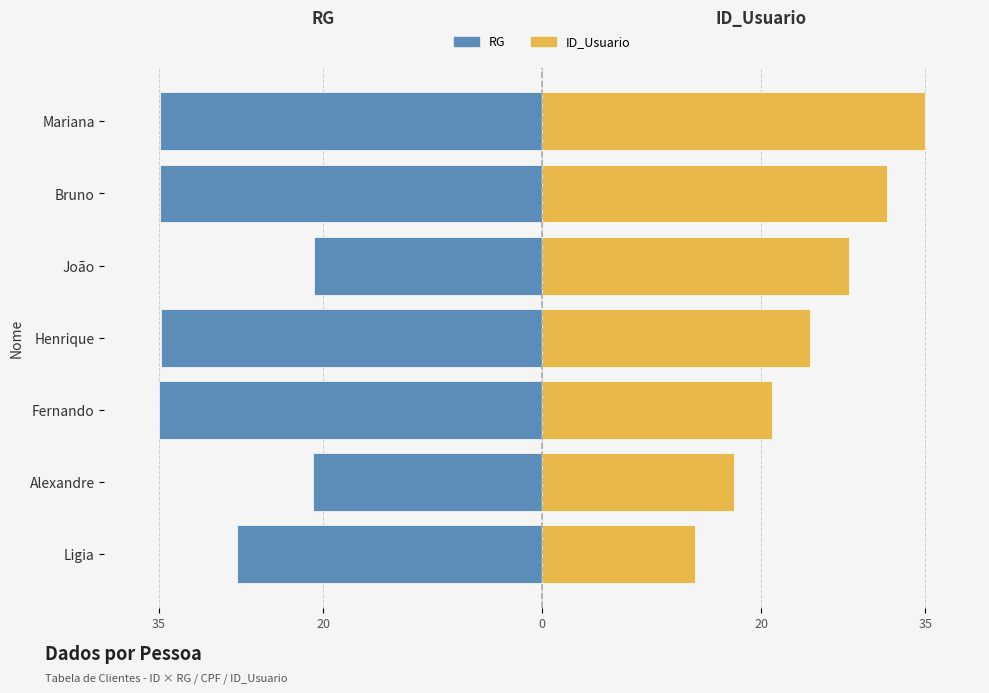

What is the maximum value for RG?

-20.8